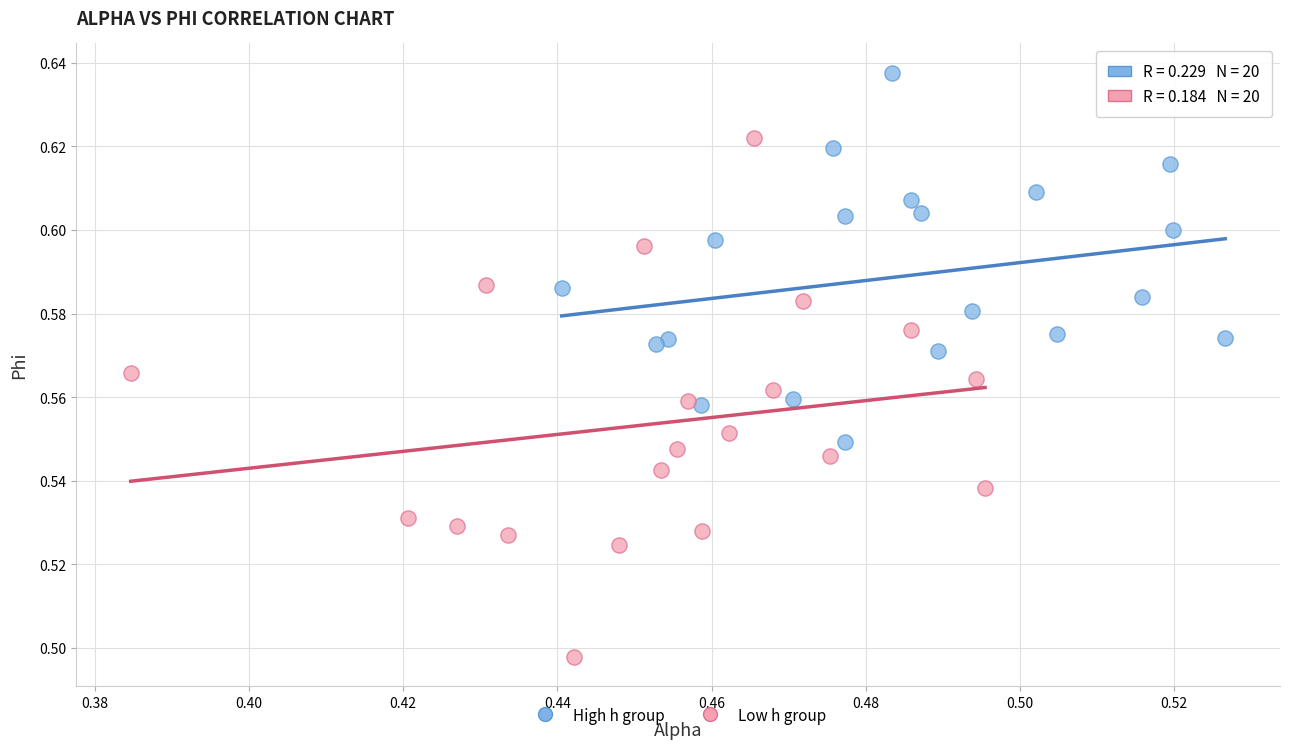

Which series reaches the minimum Y coordinate?

Low h group